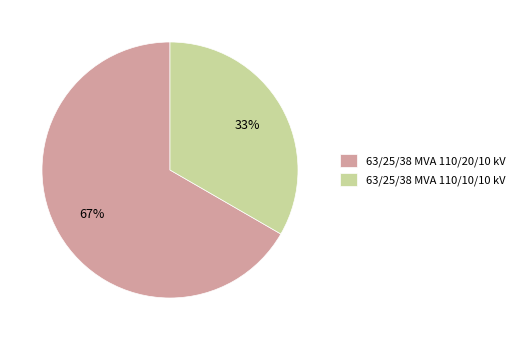

How many segments does this pie chart have?

2